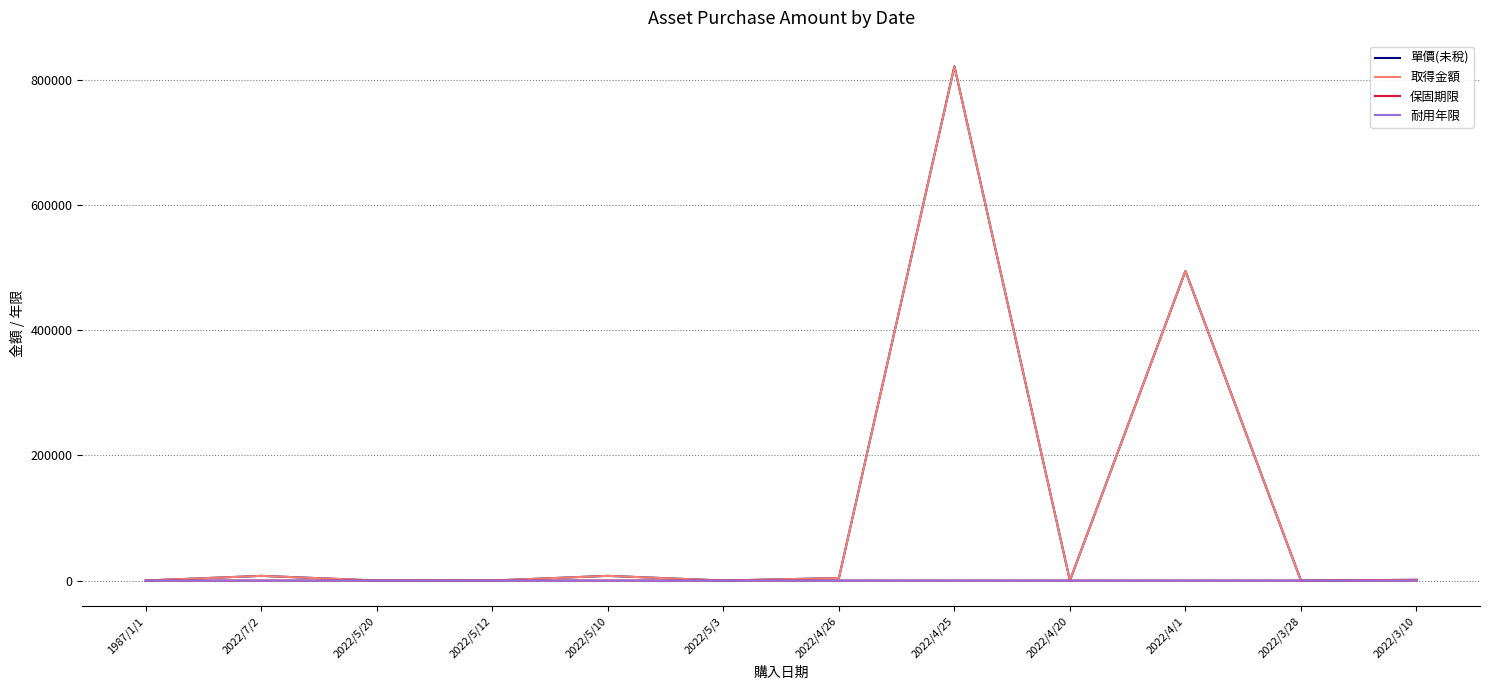

What is the sum of all 保固期限 values?

6.0